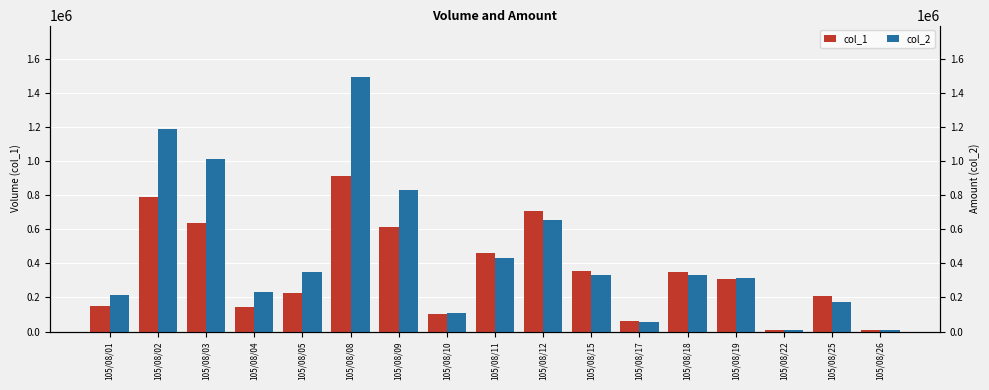

At which category does the chart reach its peak across all series?

105/08/08